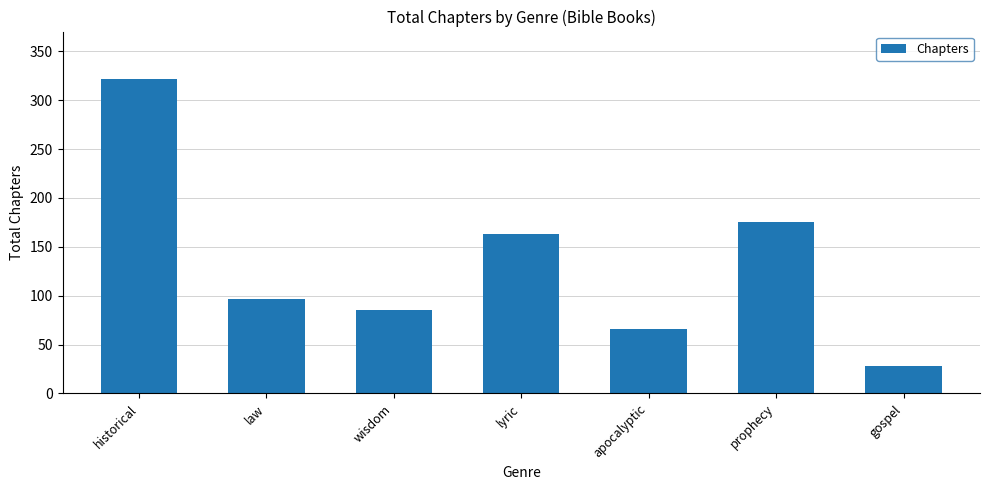

Reading left to right, list all the values displayed in this chart.

322	97	85	163	66	175	28